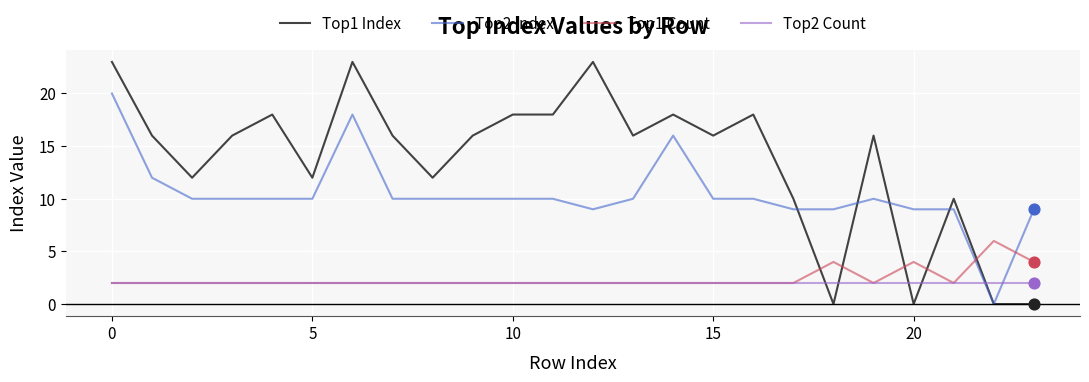

Which series has the largest total across all categories?

Top1 Index